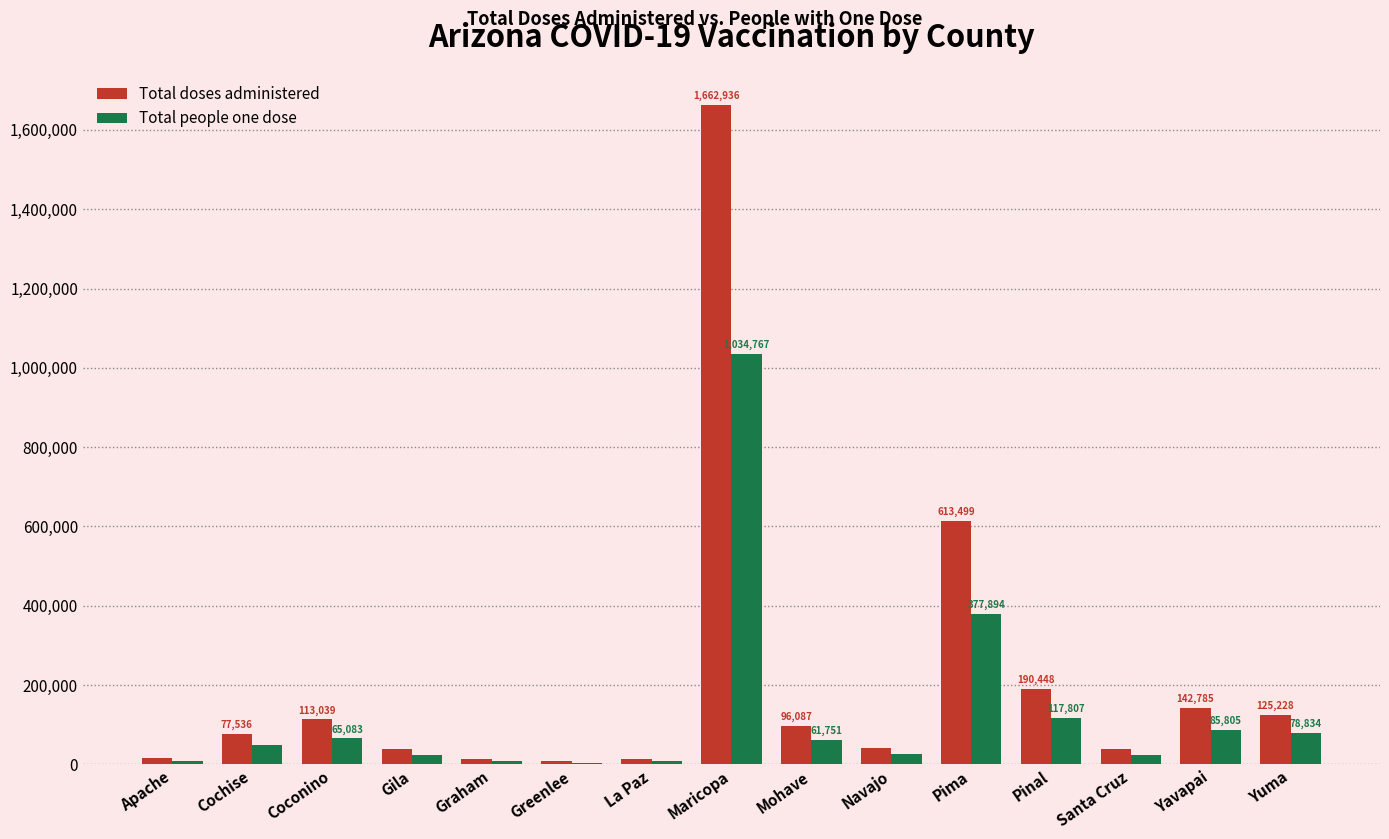

Which series has the largest range (max minus min)?

Total doses administered